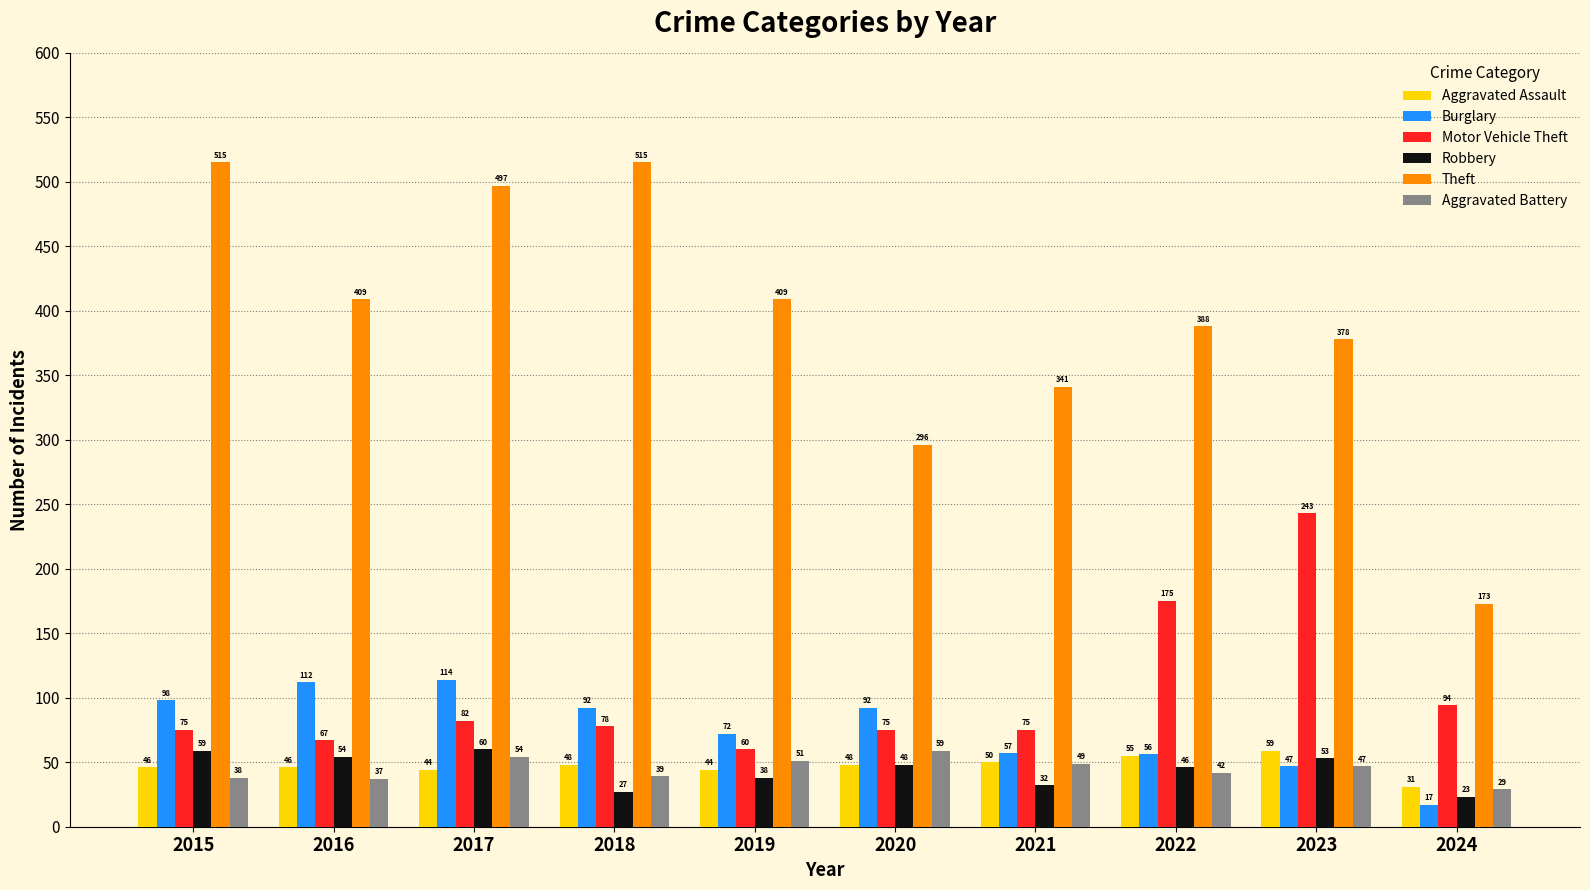

What is the greatest value displayed?

515